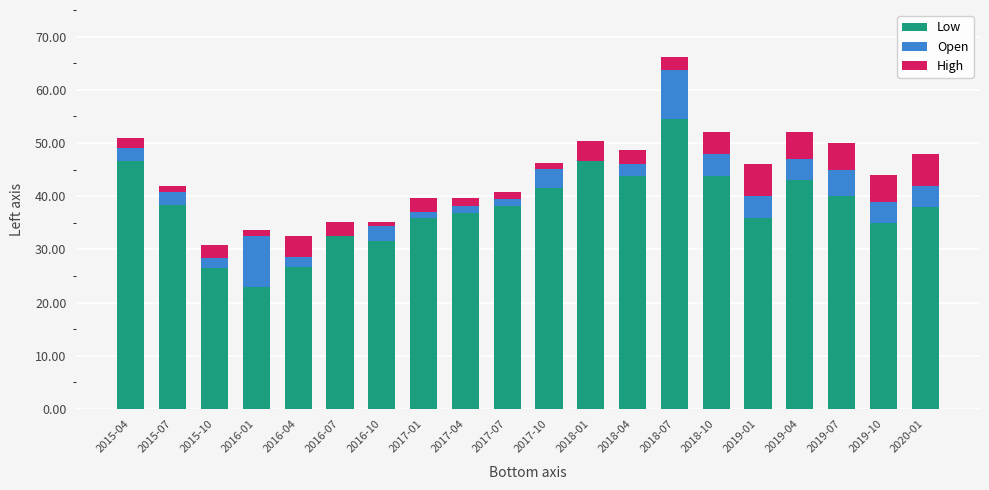

Are the bars grouped side by side (vs. stacked)?

No